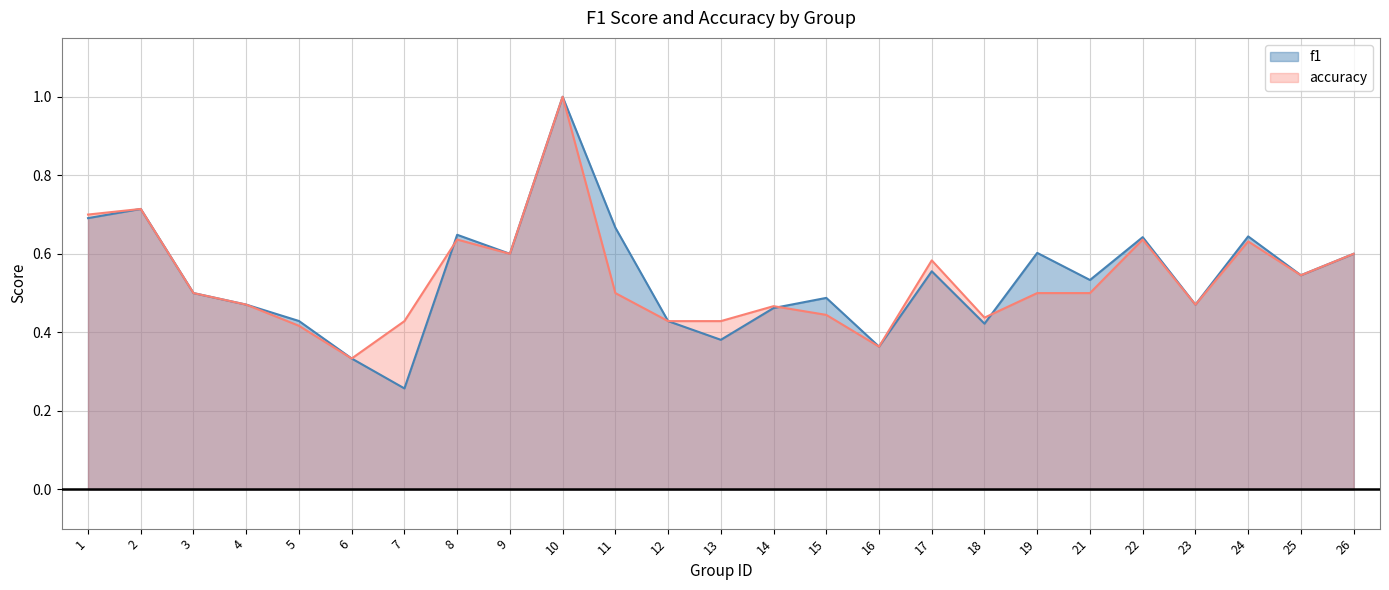

Which series ends up on top after the final intersection of f1 and accuracy?

f1